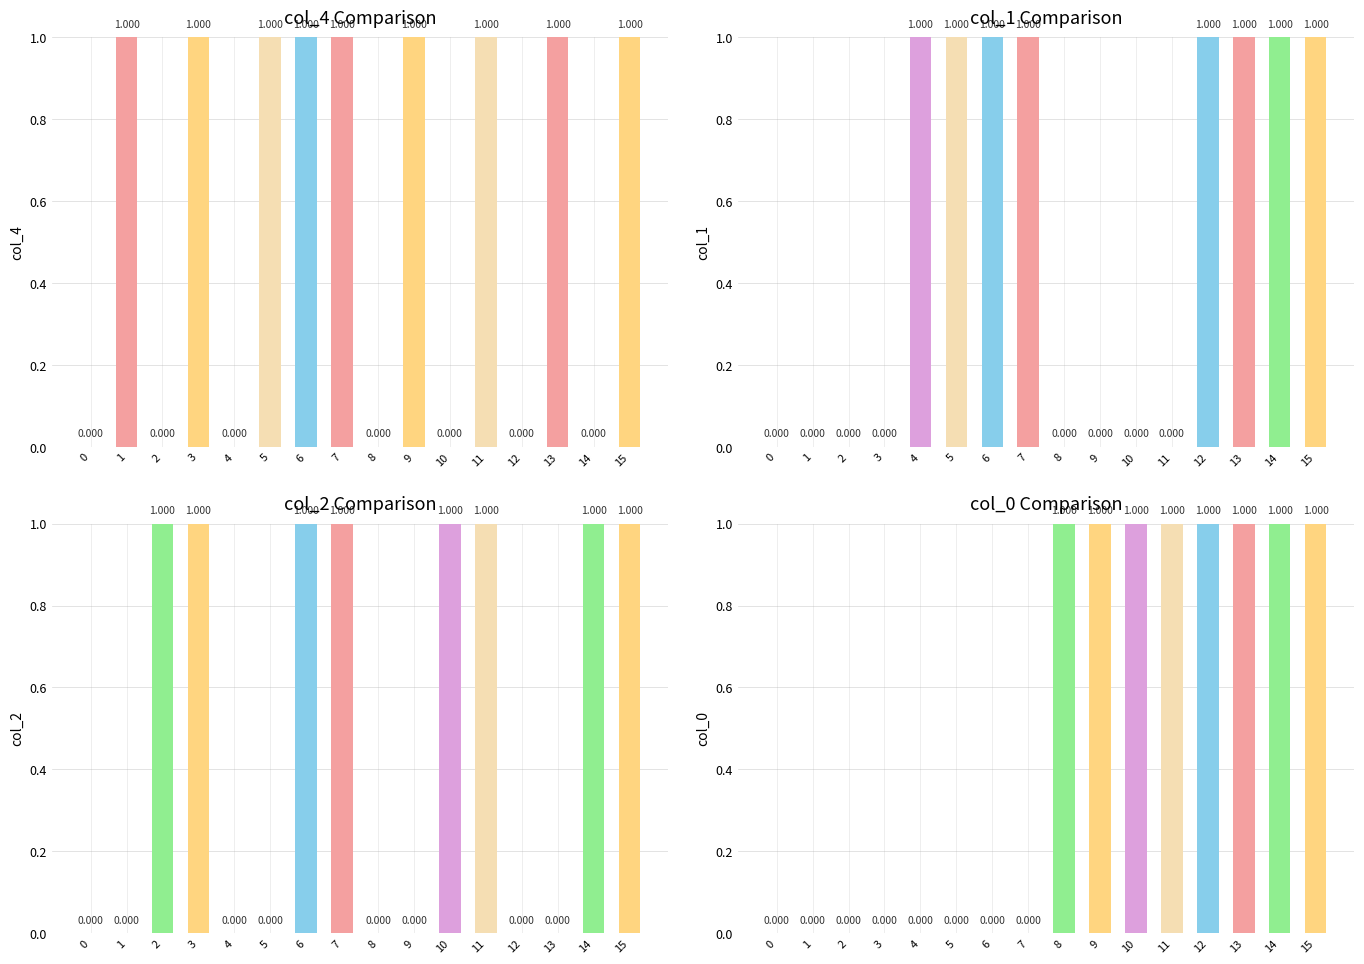

Which series has the largest range (max minus min)?

col_4